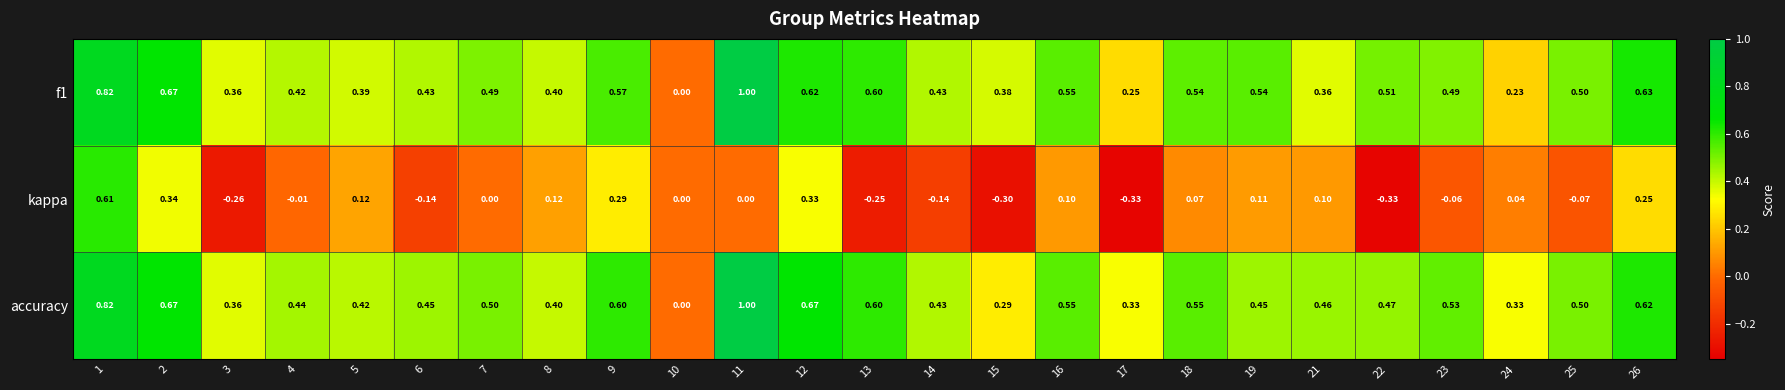

Is the value of f1 at 18 greater than the value of accuracy at 10?

Yes